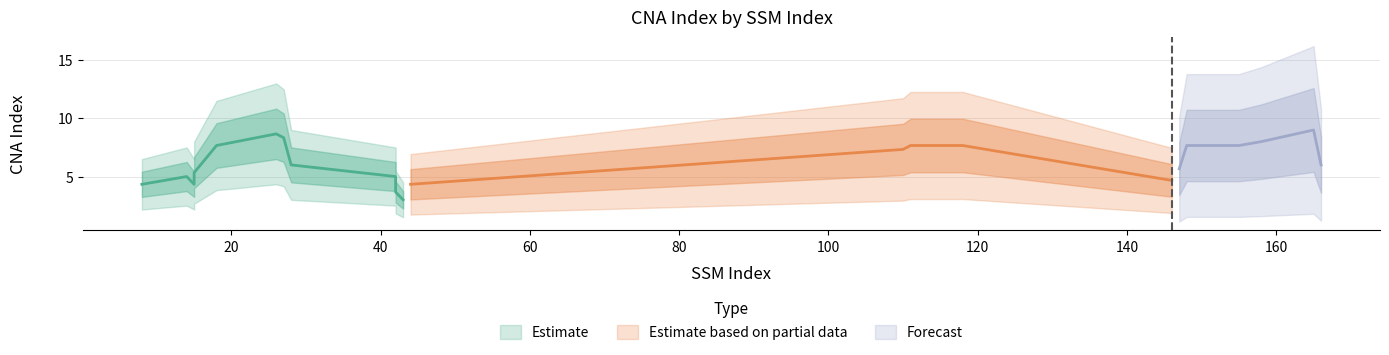

How many values are below 8?

10